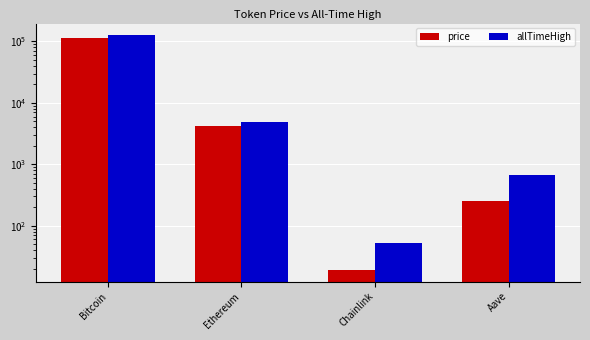

Reading left to right, transcribe all the data shown in this chart.

price: 113018.0	4128.2	19.1	255.2
allTimeHigh: 126080.0	4946.1	52.7	661.7